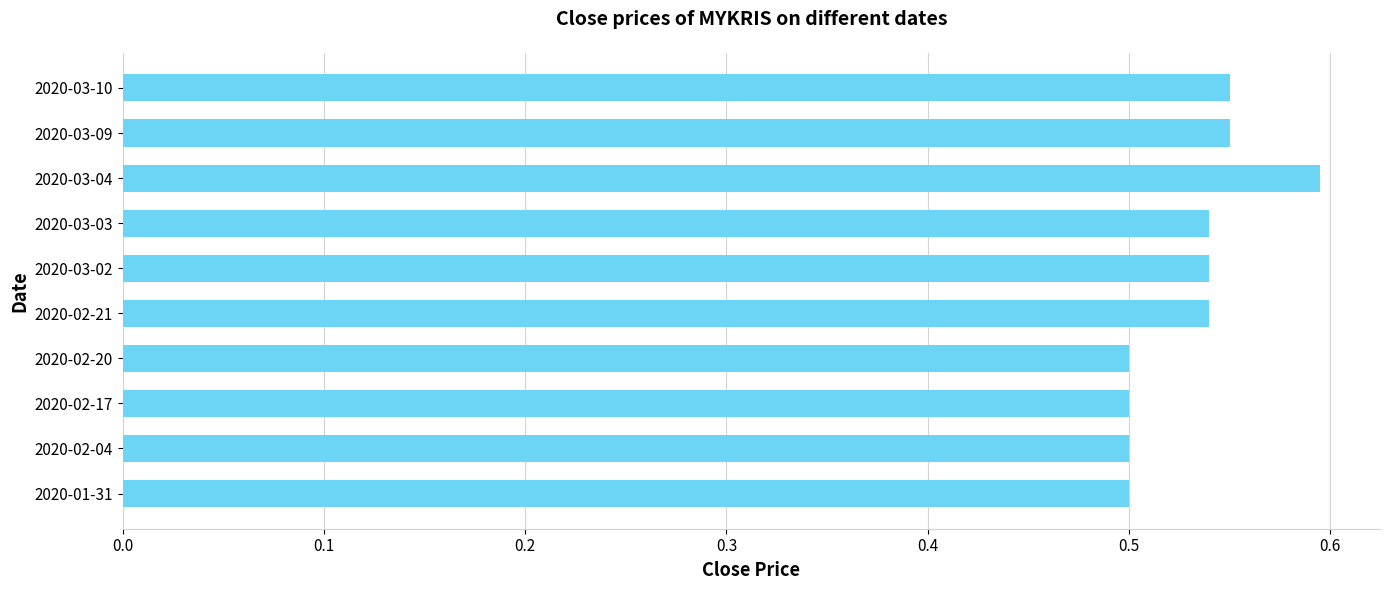

How many values are between 0 and 1?

10